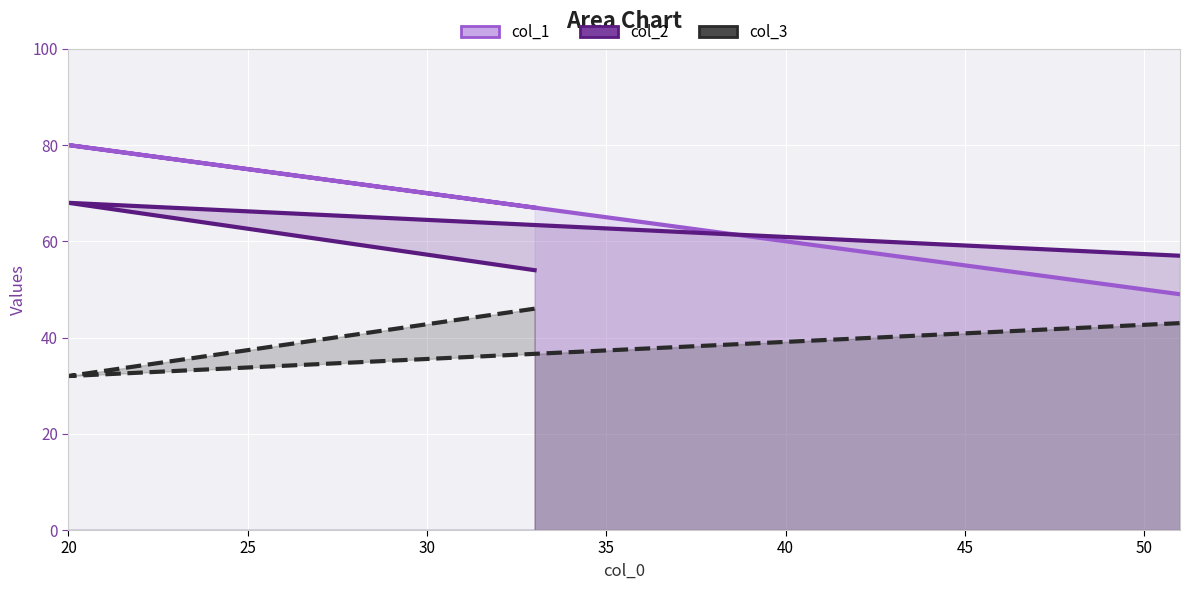

What is the difference between the maximum and minimum values in the col_2 series?

14